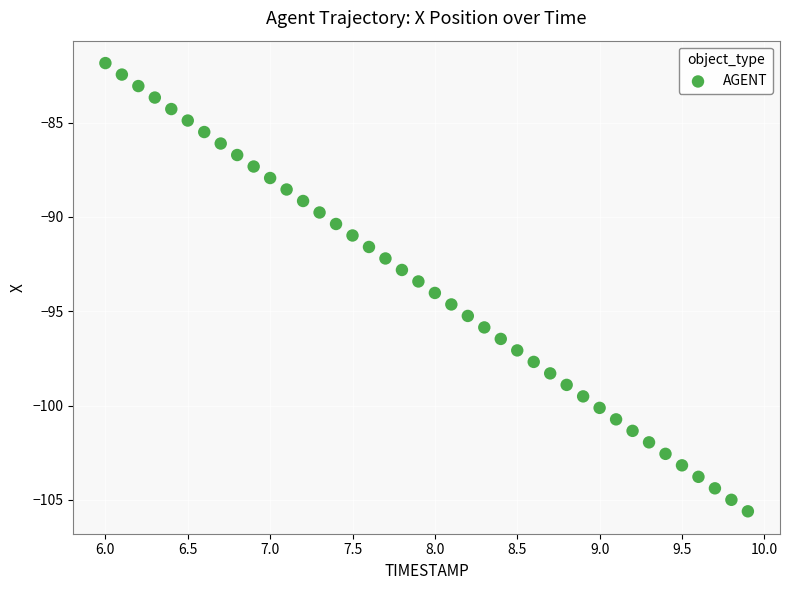

What is the range of Y values (max minus min)?

23.8